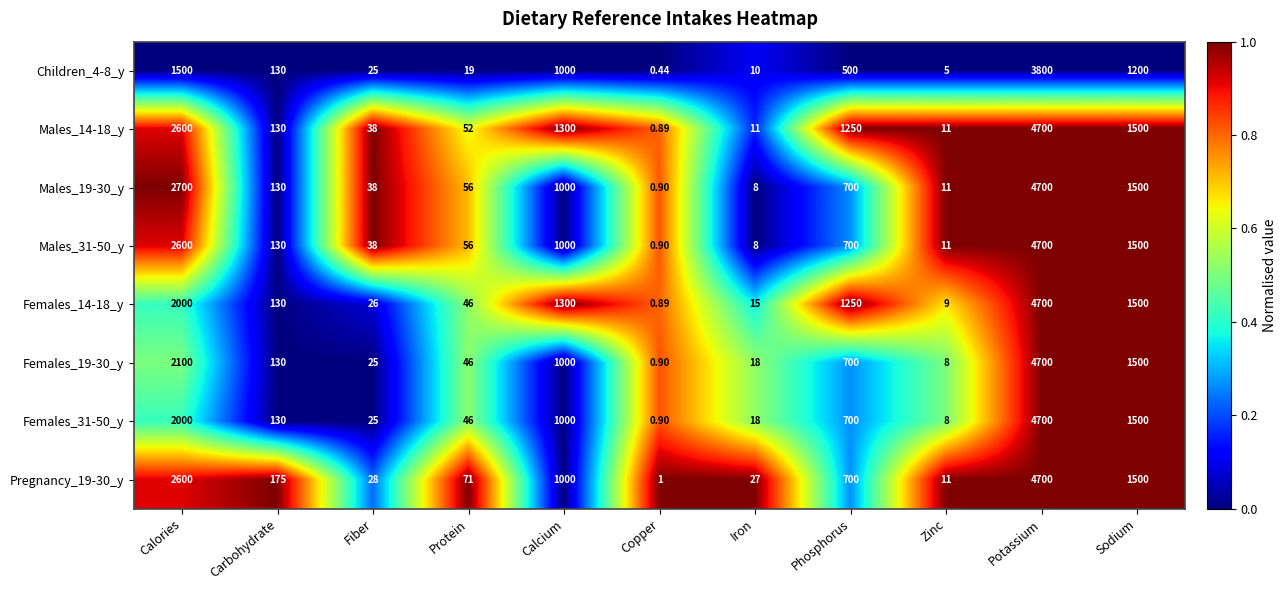

Rank the categories by Females_19-30_y value from highest to lowest.

Potassium, Calories, Sodium, Calcium, Phosphorus, Carbohydrate, Protein, Fiber, Iron, Zinc, Copper